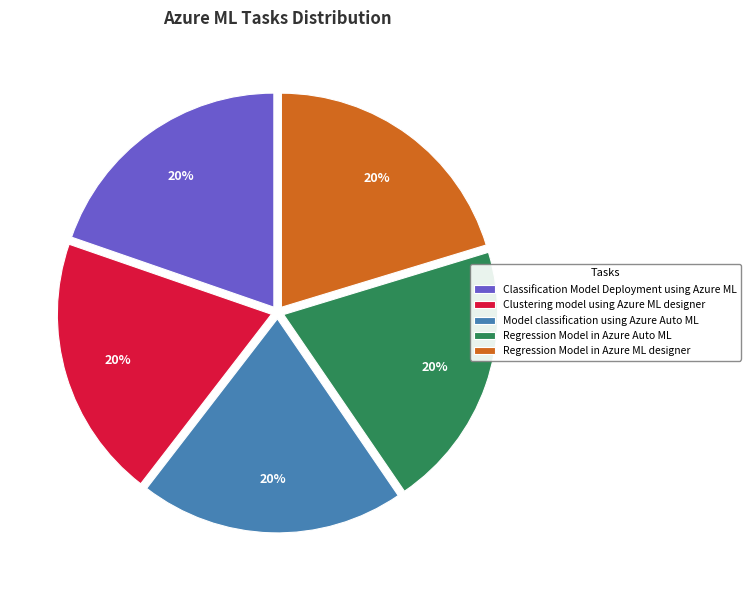

Do Model classification using Azure Auto ML and Classification Model Deployment using Azure ML together represent more than half of the pie?

No